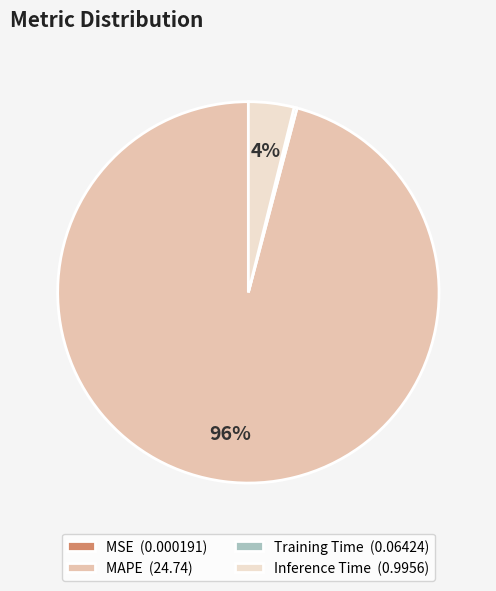

Is there any slice that represents more than half of the pie?

Yes